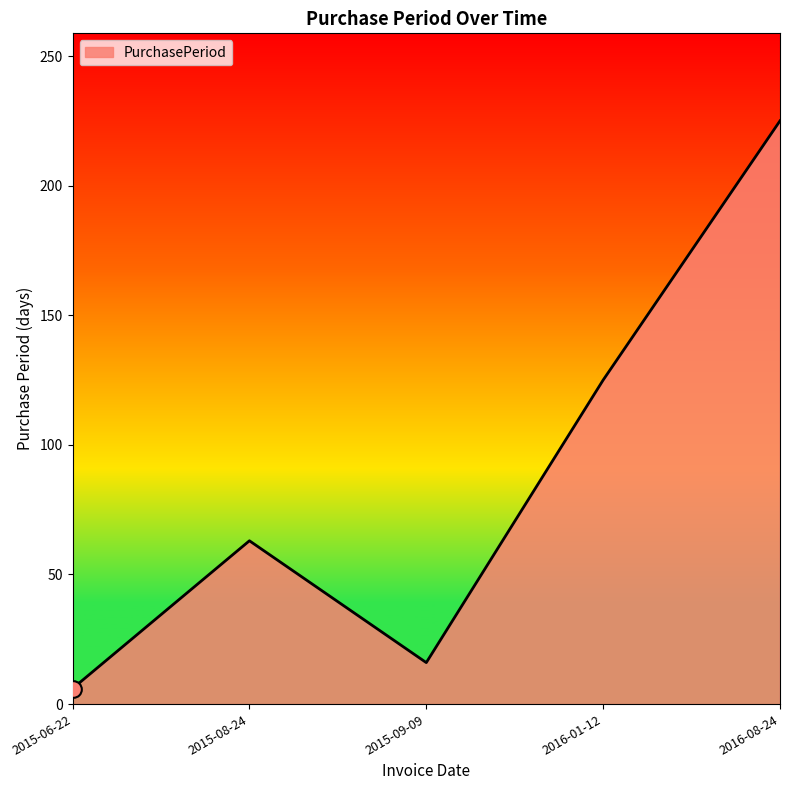

What is the smallest value displayed?

6